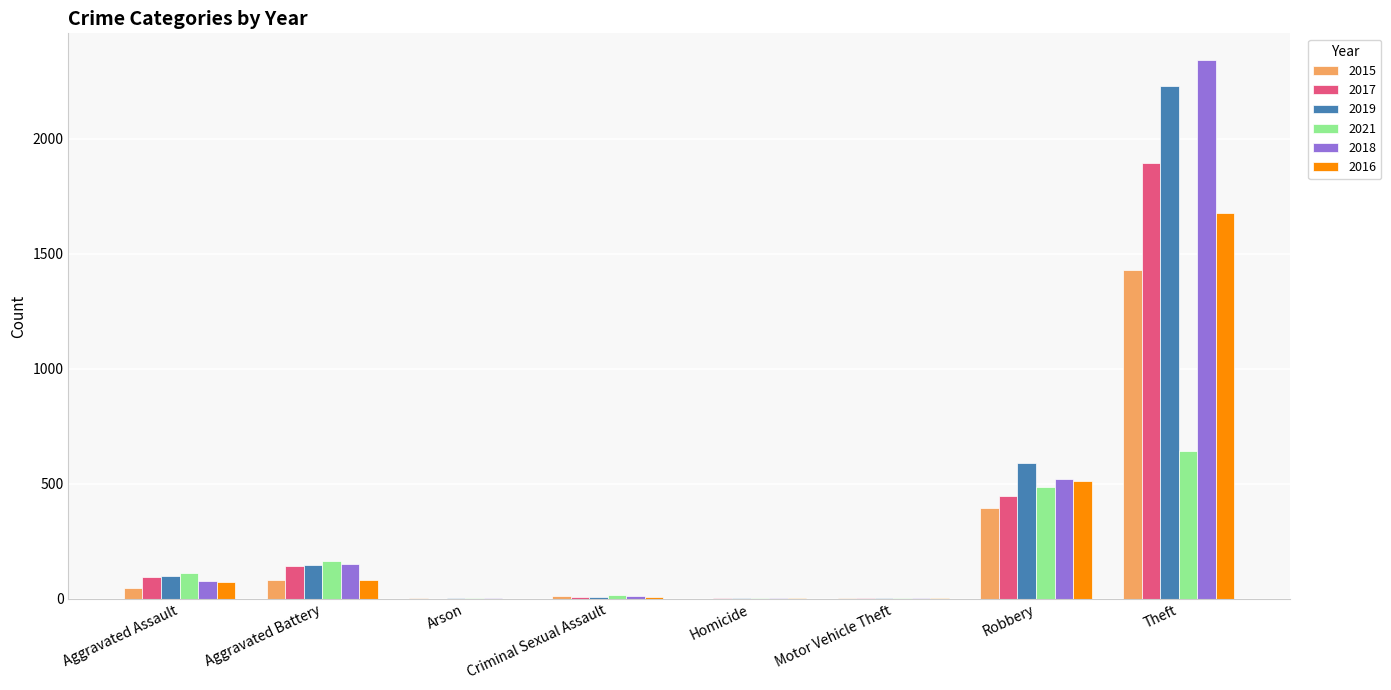

True or false: 2016 has a value of 71 at Aggravated Assault.

True